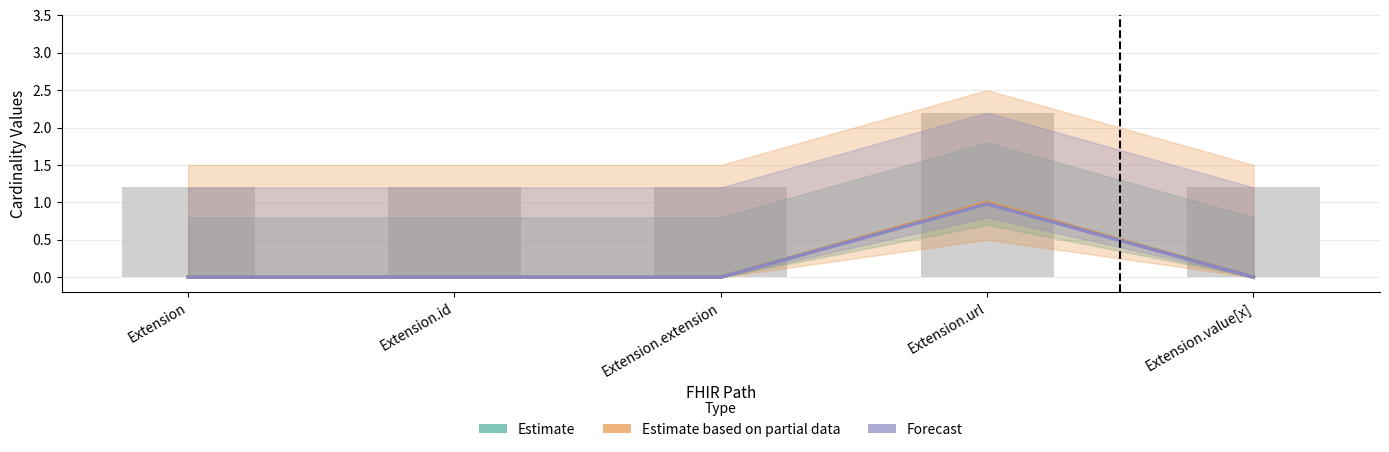

What is the sum of all Forecast values?

1.0